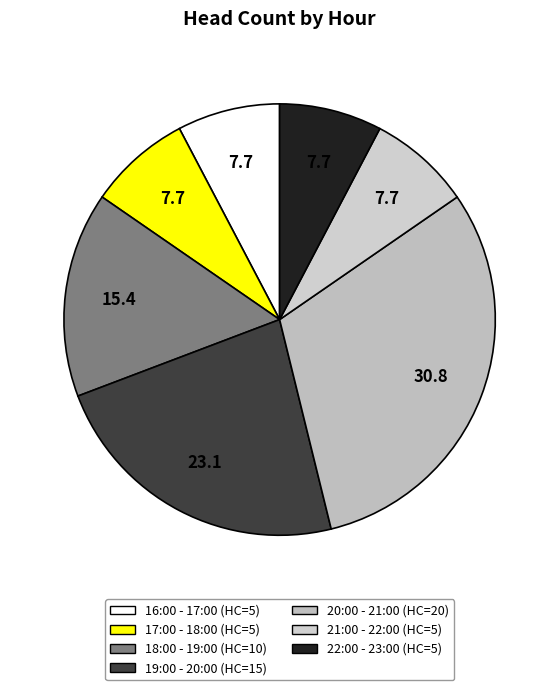

The 21:00 - 22:00 slice represents 8% of the pie. True or false?

True